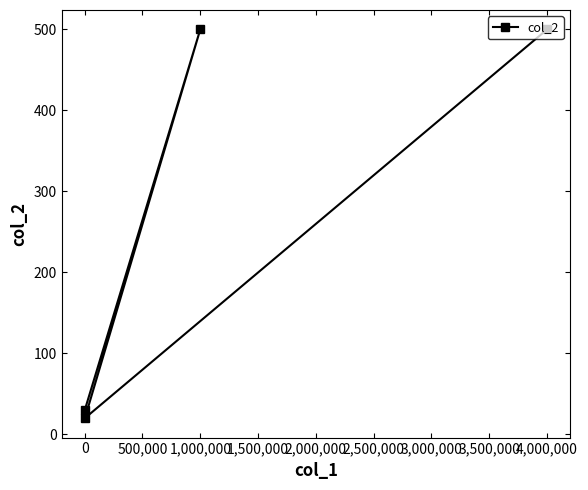

Reading left to right, extract all data points from this chart.

30	20	500	500